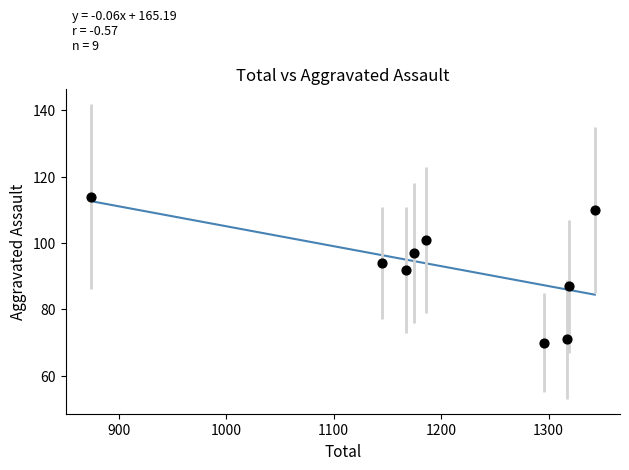

What is the range of X values (max minus min)?

469